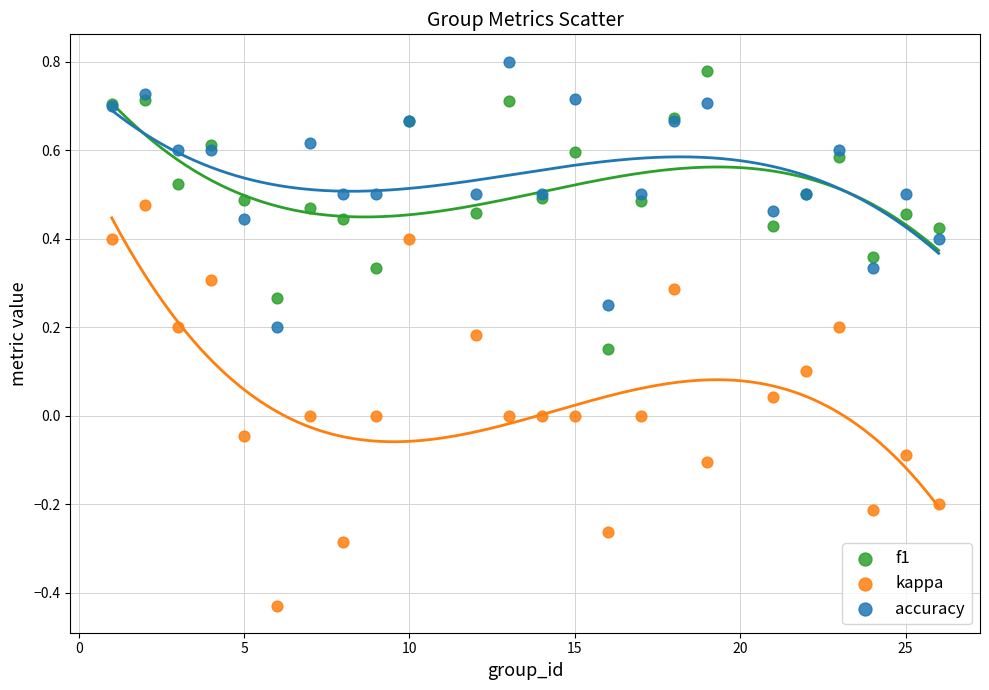

What are all the series names shown in the legend?

f1, kappa, accuracy